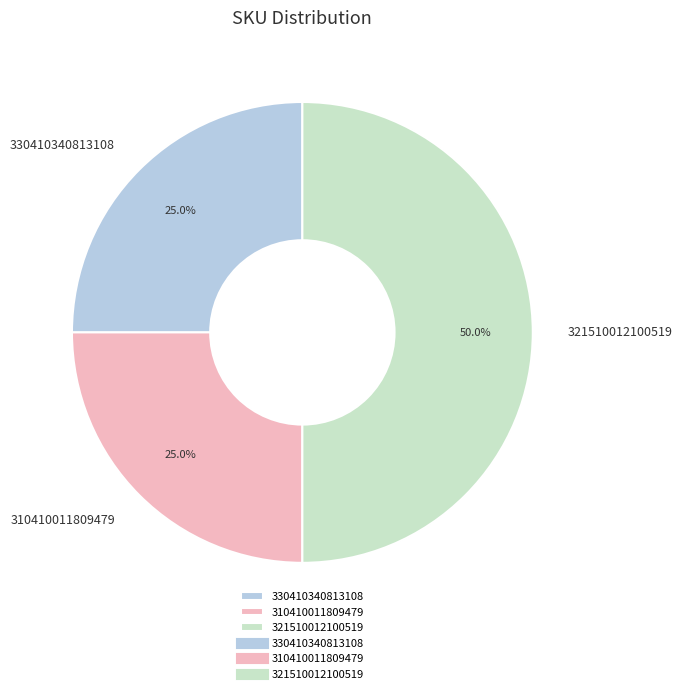

How much of the chart is everything except 321510012100519?

50.0%